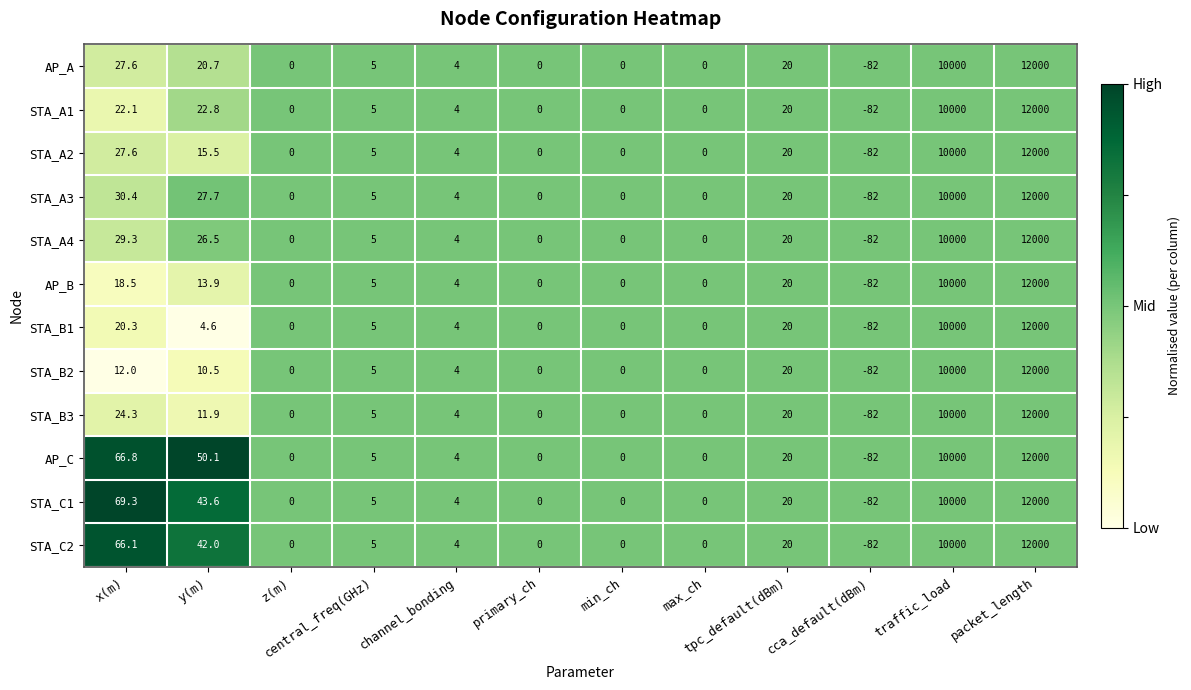

What is the difference between the STA_B3 values at z(m) and cca_default(dBm)?

82.0